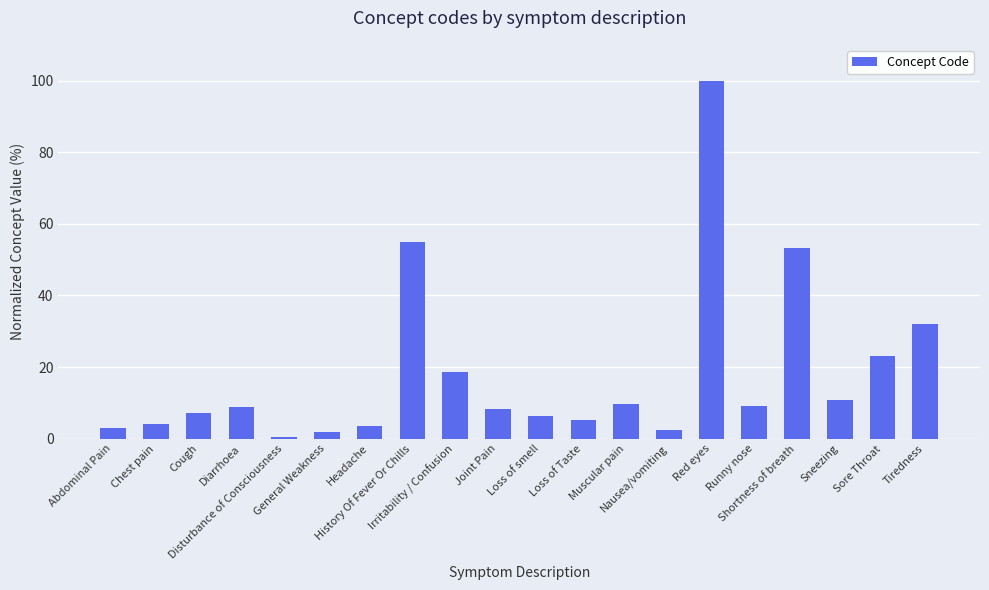

What is the difference between the second highest and minimum values?

54.5